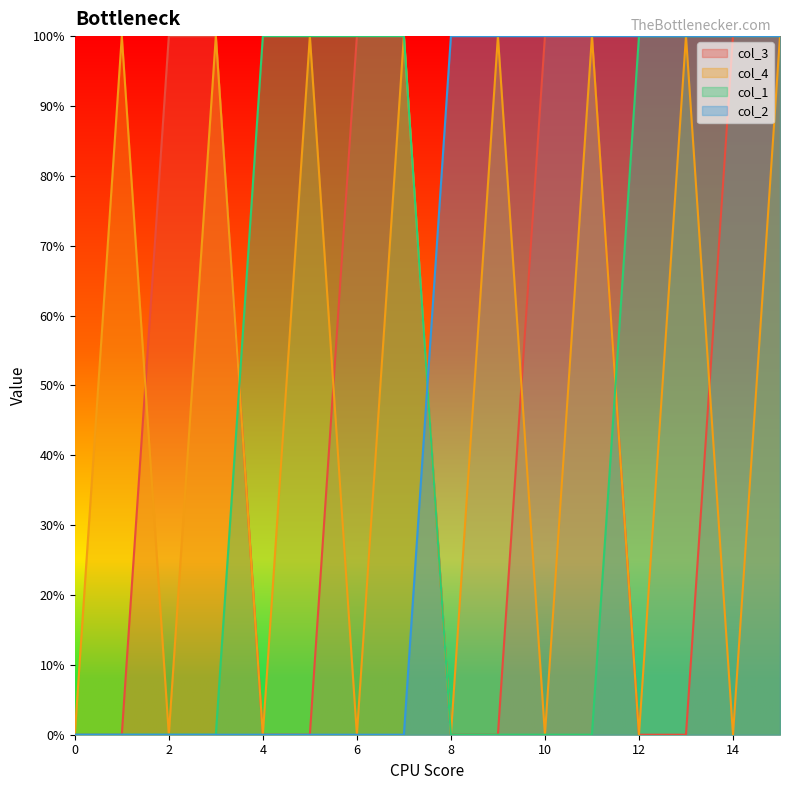

Which category has the highest value across all series?

2